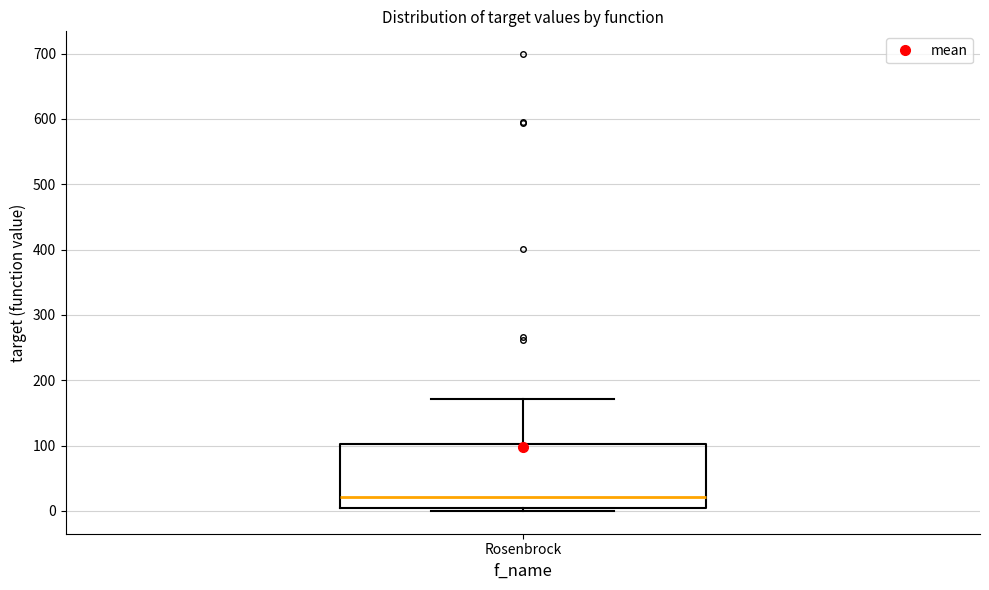

Where is the lower edge of the box for Rosenbrock on the y-axis? The values are not printed on the chart, so give them approximately, as read against the axis.

0